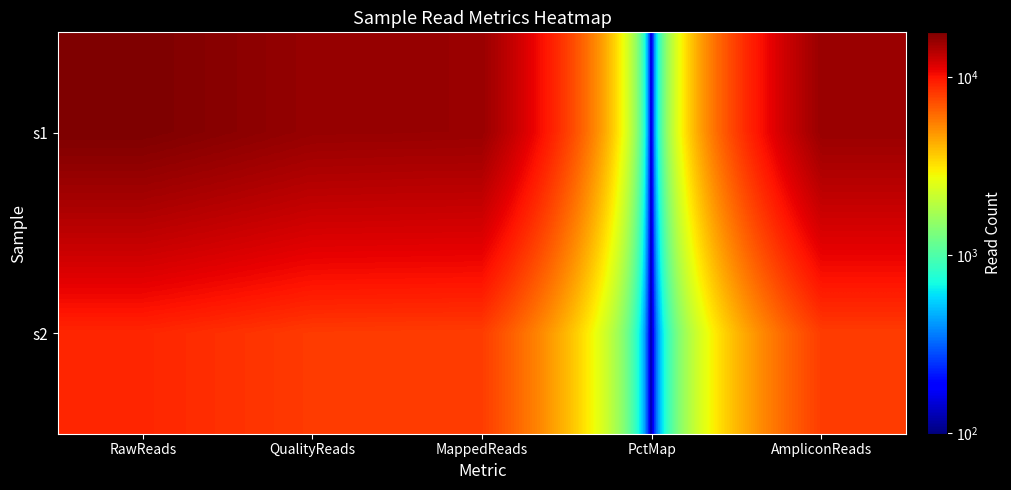

Rank the series by their maximum value, from highest to lowest.

s1, s2